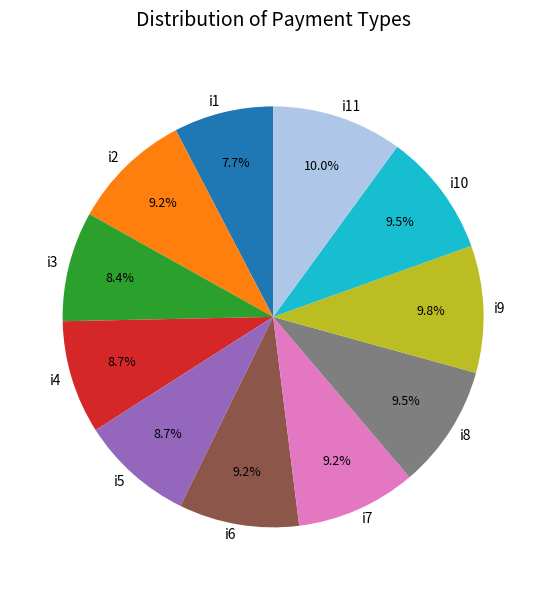

To the nearest percent, what portion does i4 represent?

9%